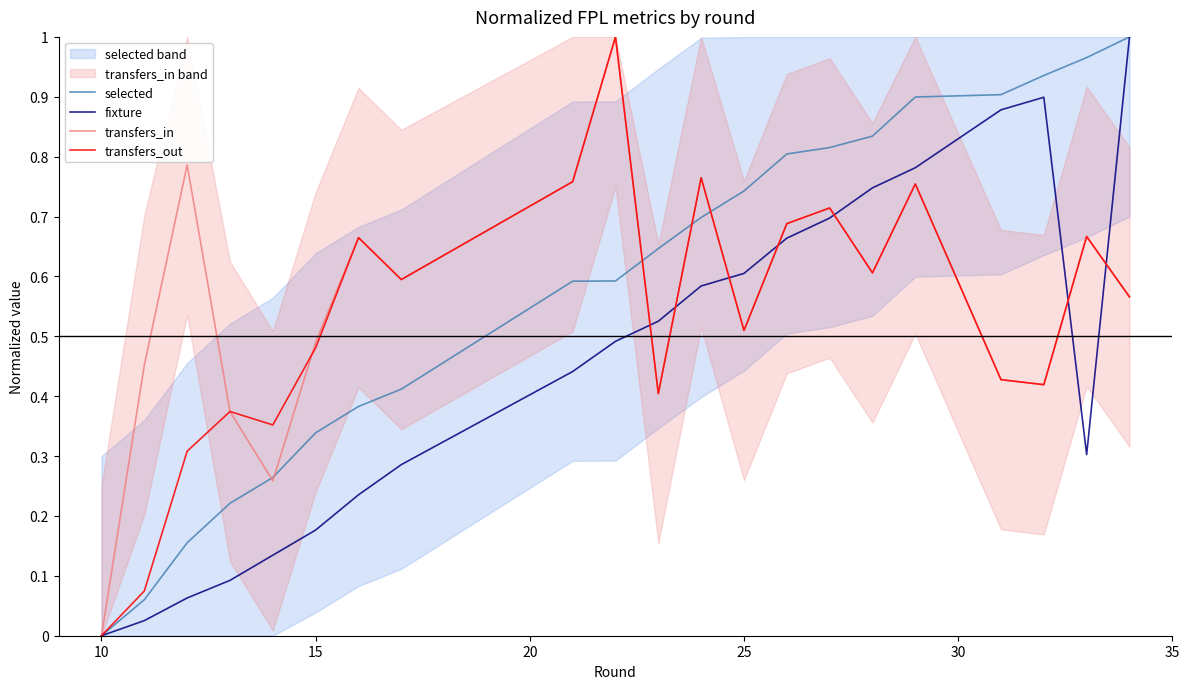

Reading left to right, list all the values displayed in this chart.

selected: 0.0	0.1	0.2	0.2	0.3	0.3	0.4	0.4	0.6	0.6	0.6	0.7	0.7	0.8	0.8	0.8	0.9	0.9	0.9	1.0	1.0
fixture: 0.0	0.0	0.1	0.1	0.1	0.2	0.2	0.3	0.4	0.5	0.5	0.6	0.6	0.7	0.7	0.7	0.8	0.9	0.9	0.3	1.0
transfers_in: 0.0	0.5	0.8	0.4	0.3	0.5	0.7	0.6	0.8	1.0	0.4	0.8	0.5	0.7	0.7	0.6	0.8	0.4	0.4	0.7	0.6
transfers_out: 0.0	0.1	0.3	0.4	0.4	0.5	0.7	0.6	0.8	1.0	0.4	0.8	0.5	0.7	0.7	0.6	0.8	0.4	0.4	0.7	0.6